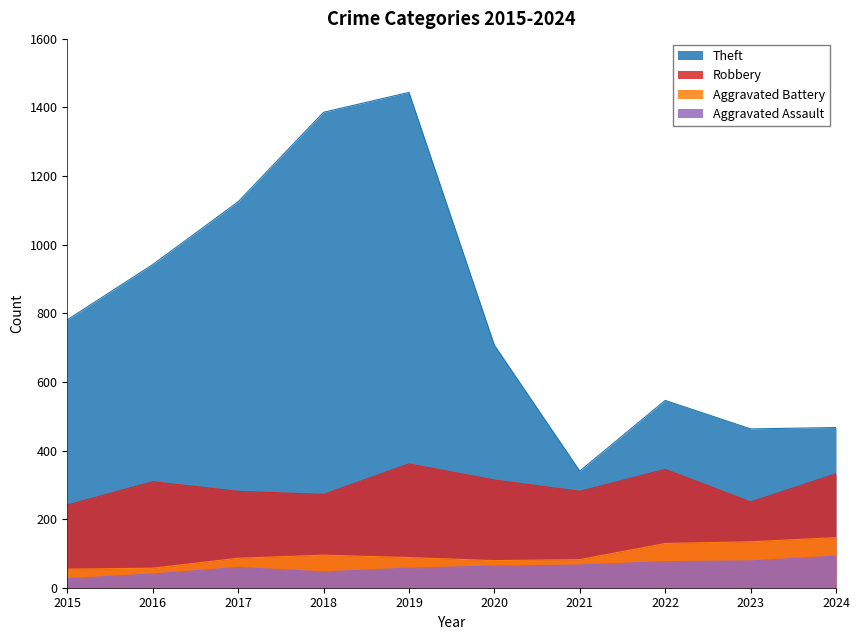

Which series has the largest total across all categories?

Theft